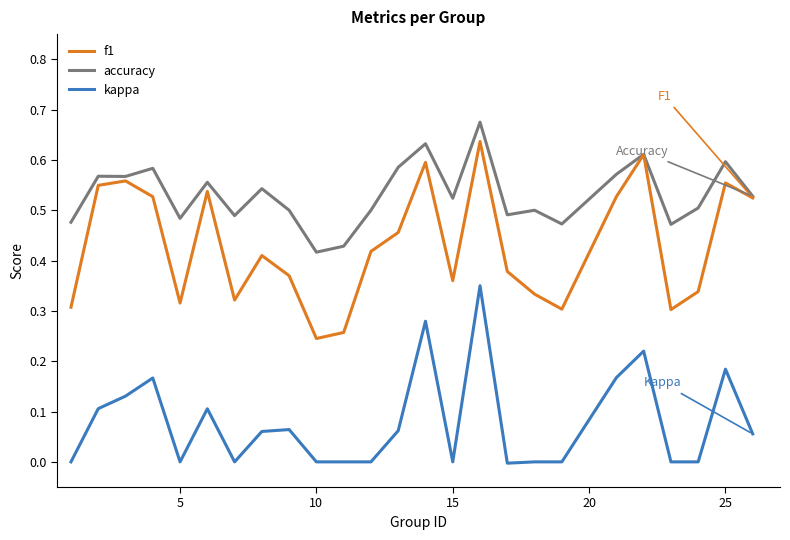

Does the chart display data point markers on the line(s)?

No